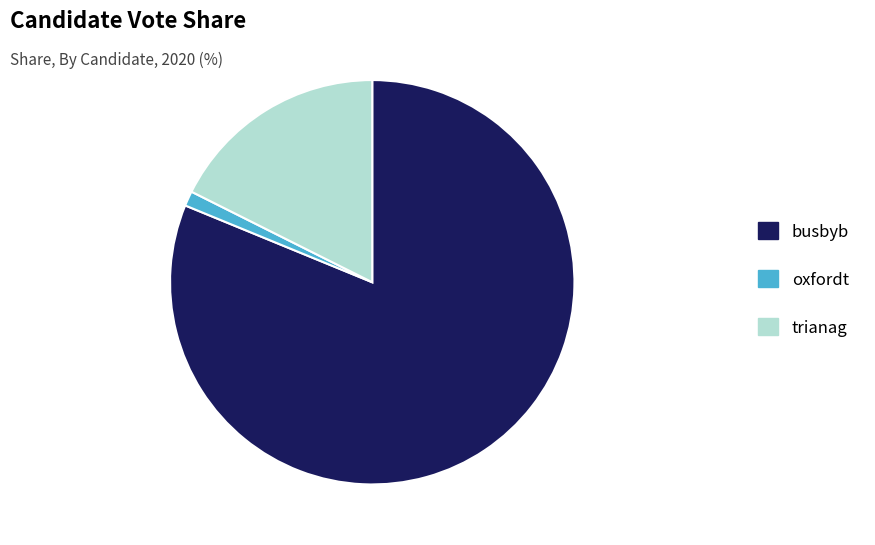

What is the majority slice?

busbyb